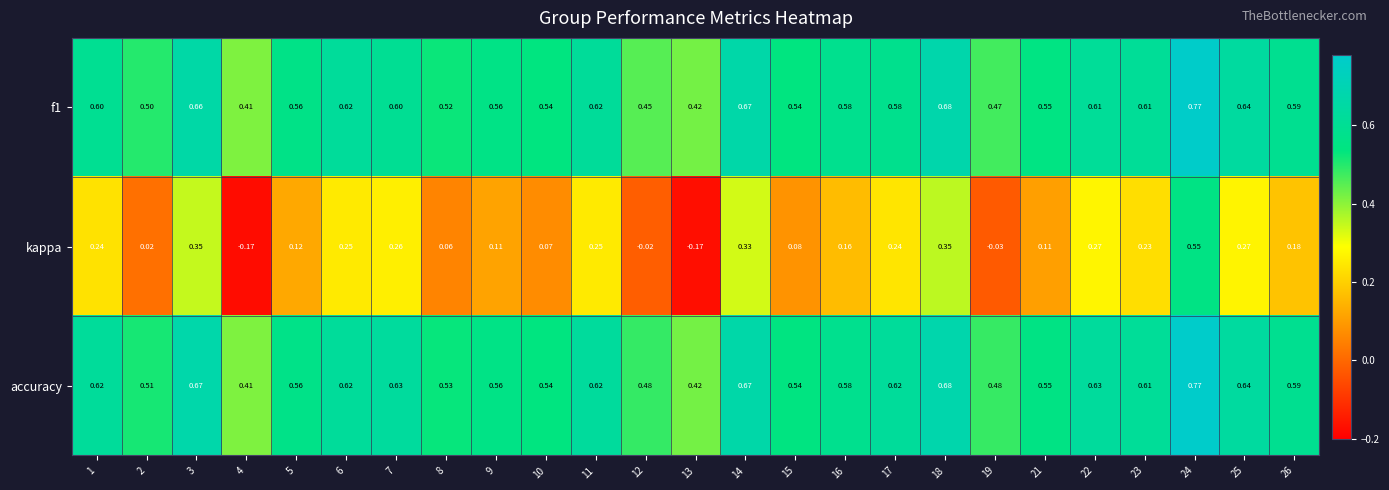

Which series changed the most between 8 and 18?

kappa